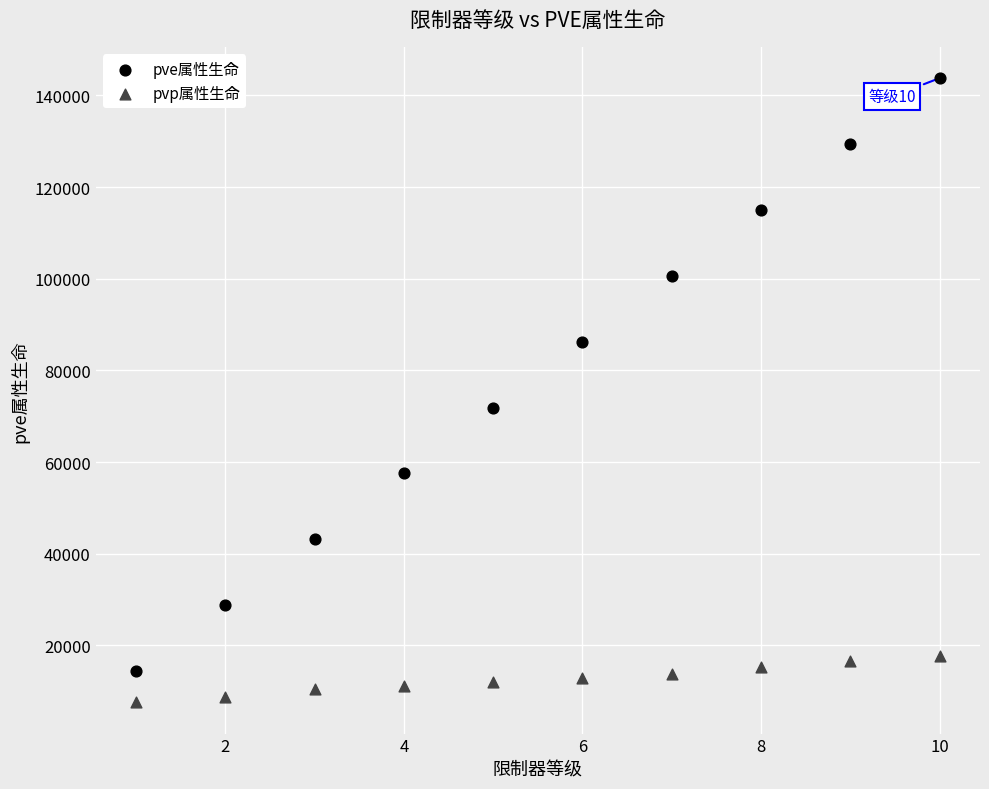

What are all the series names shown in the legend?

pve属性生命, pvp属性生命